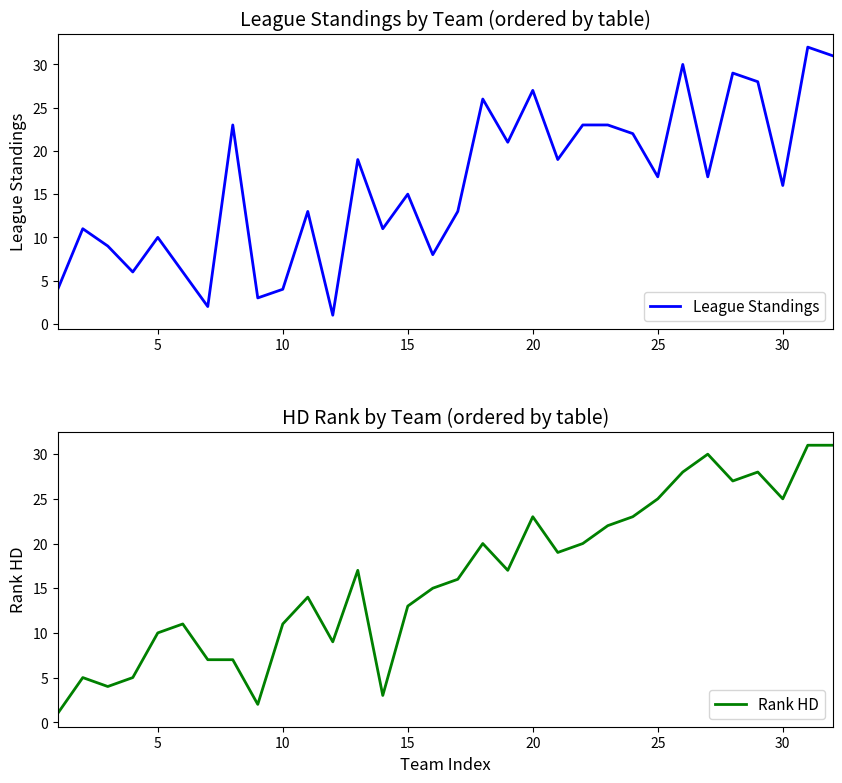

What is the sum of the League Standings values at 15 and 10?

19